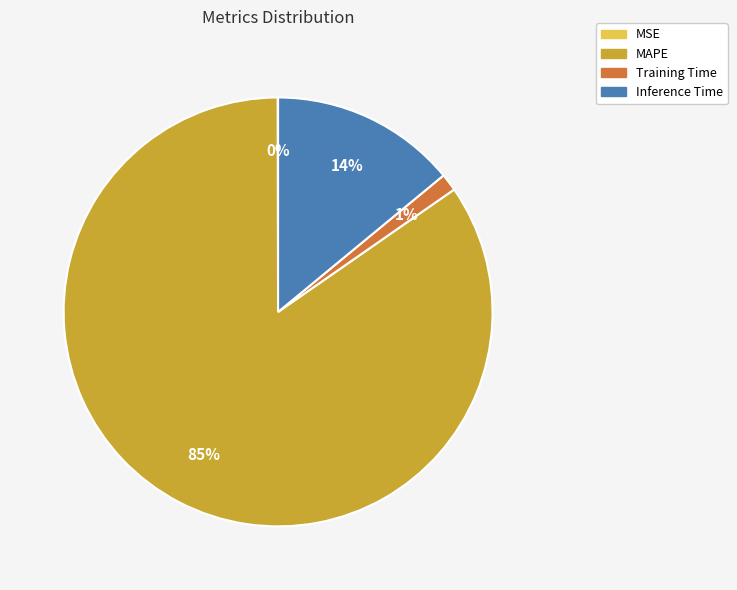

To the nearest percent, what percentage of the pie is MAPE?

85%